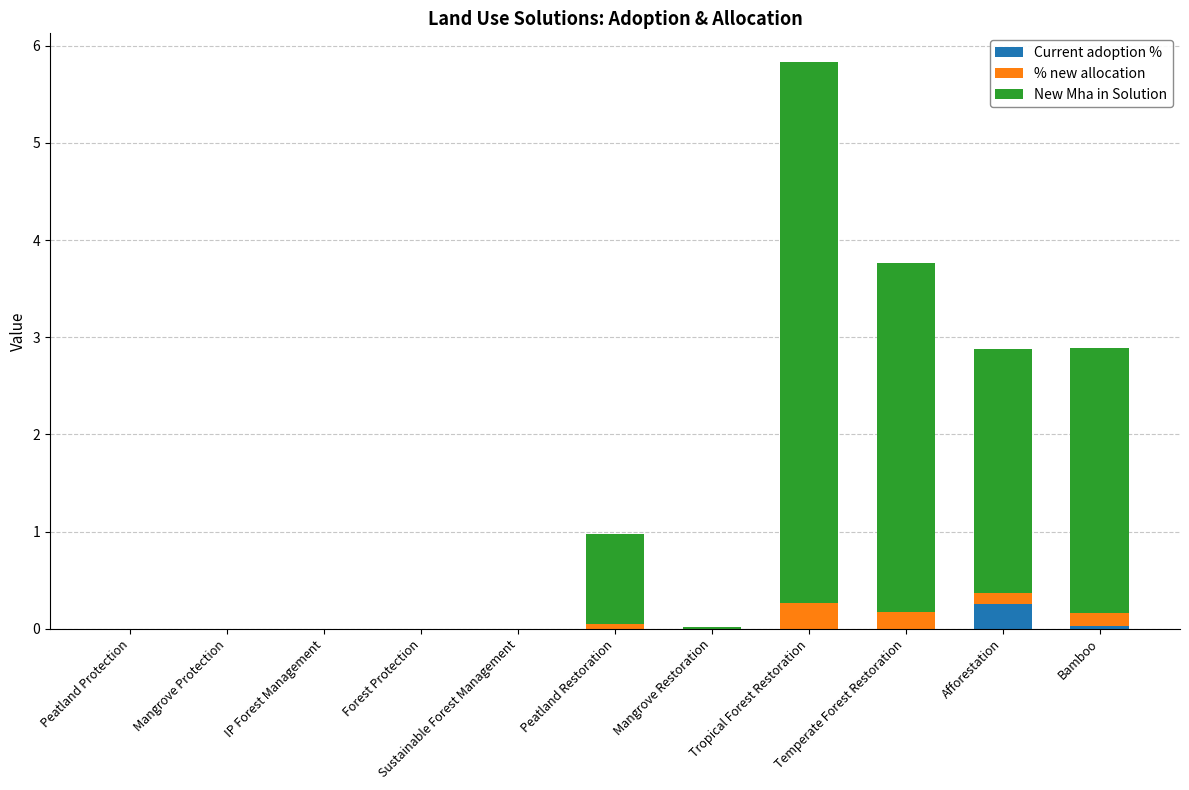

Does the chart contain stacked bars?

Yes